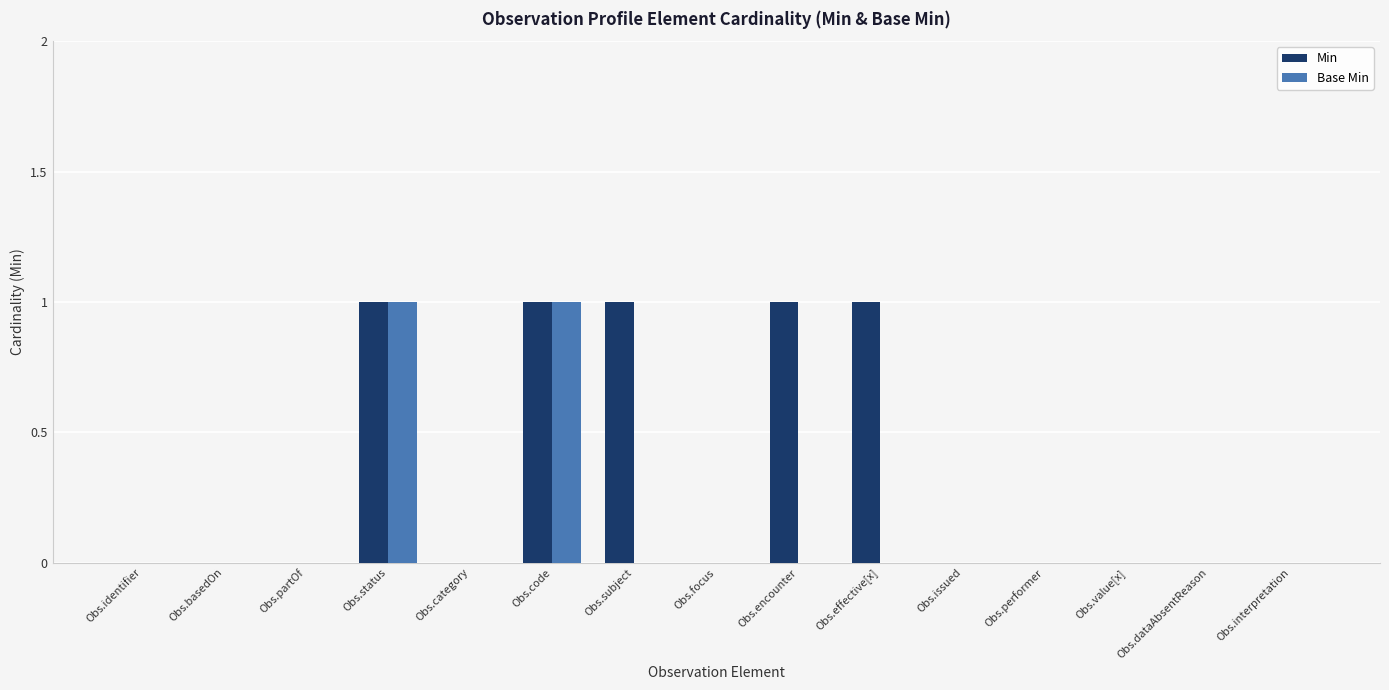

Is it true that Min equals 0 at Obs.basedOn?

True